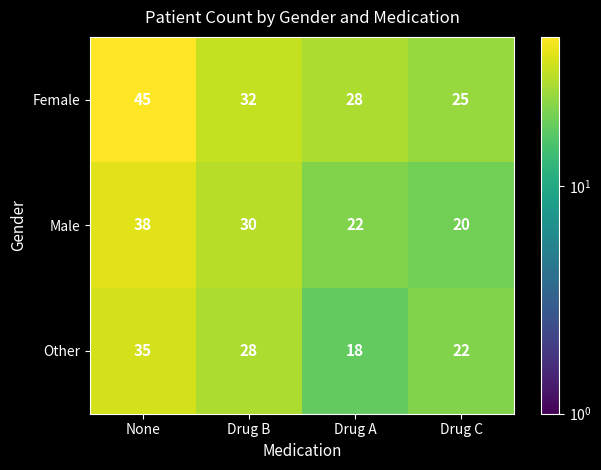

Rank the series at None from highest to lowest value.

Female, Male, Other